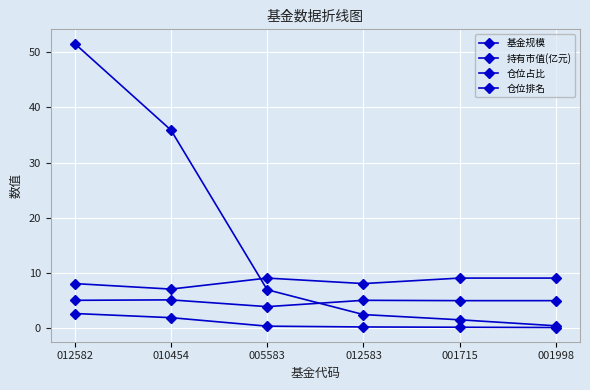

Does the chart display data point markers on the line(s)?

Yes